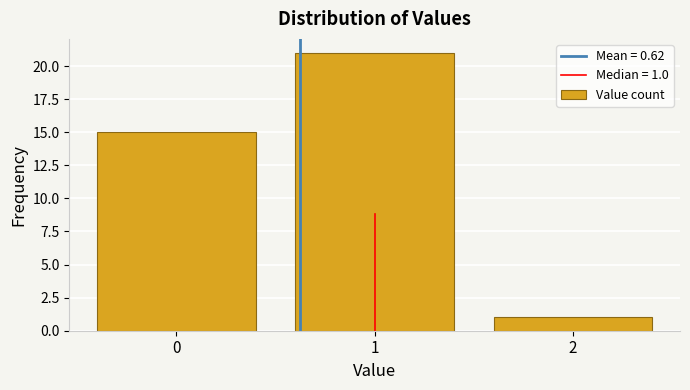

Which range on the x-axis has the tallest bar?

0.5 to 1.5